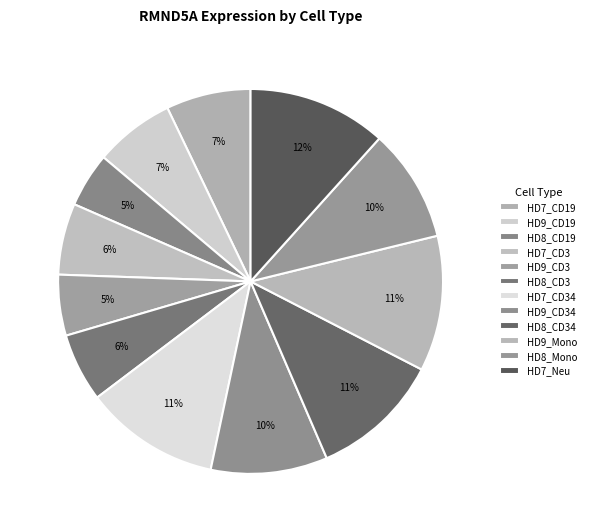

Count the number of slices in the pie.

12